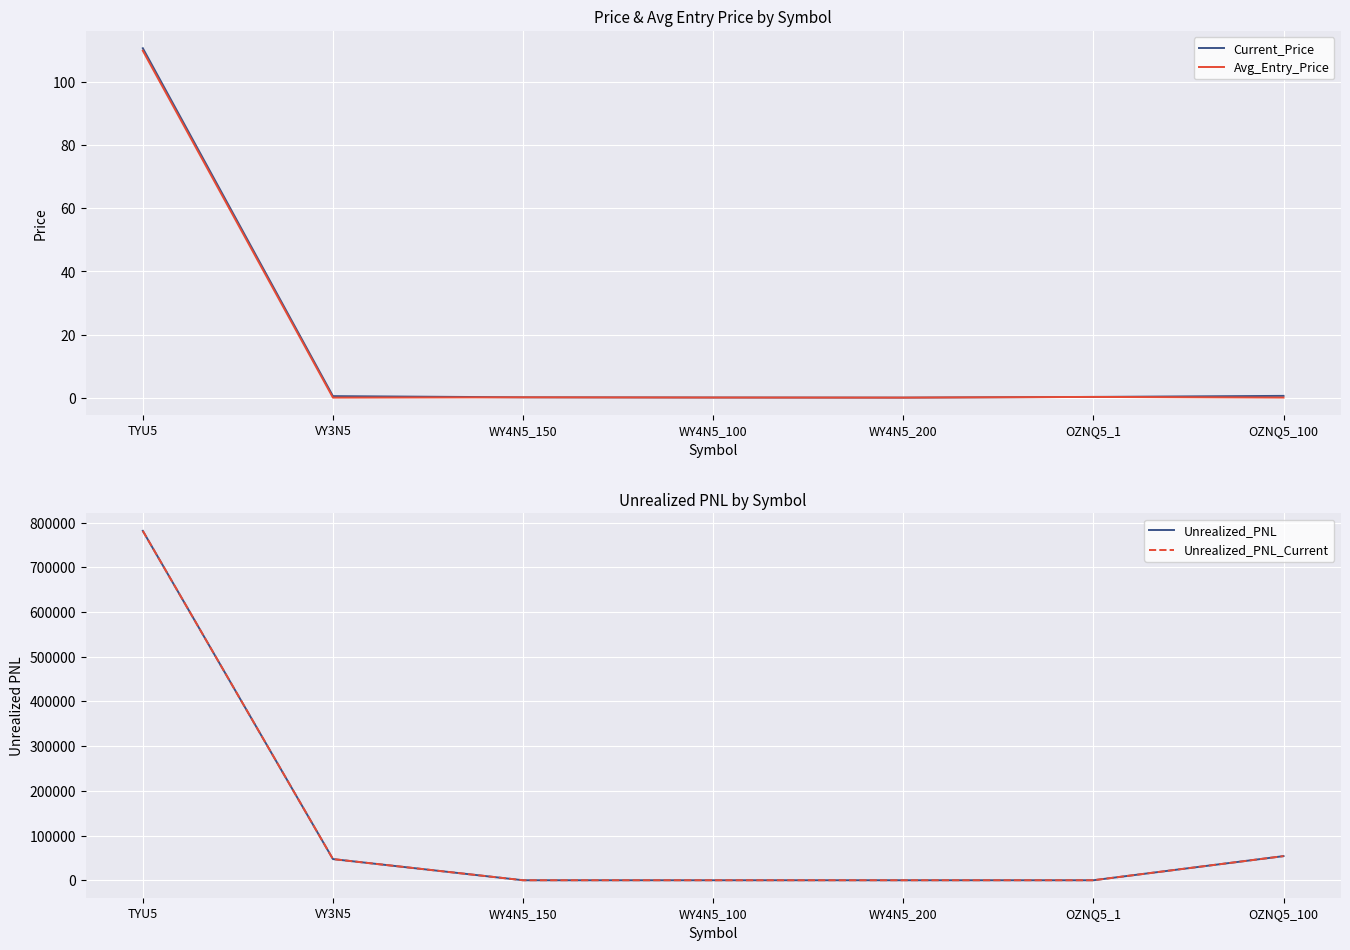

How many positive values does the Unrealized_PNL_Current series have?

4